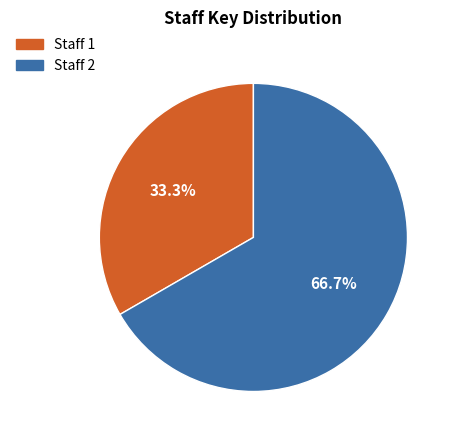

Does any single category account for the majority?

Yes